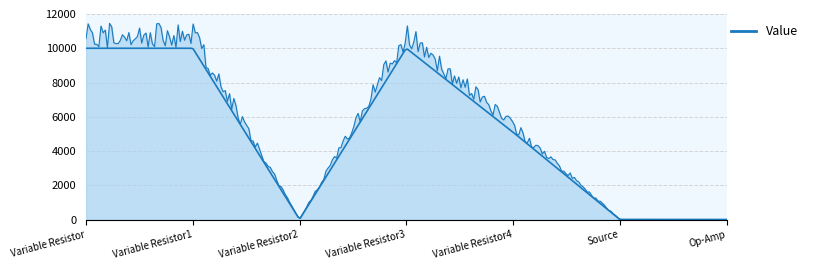

What is the label of the 6th point from the left?

Source